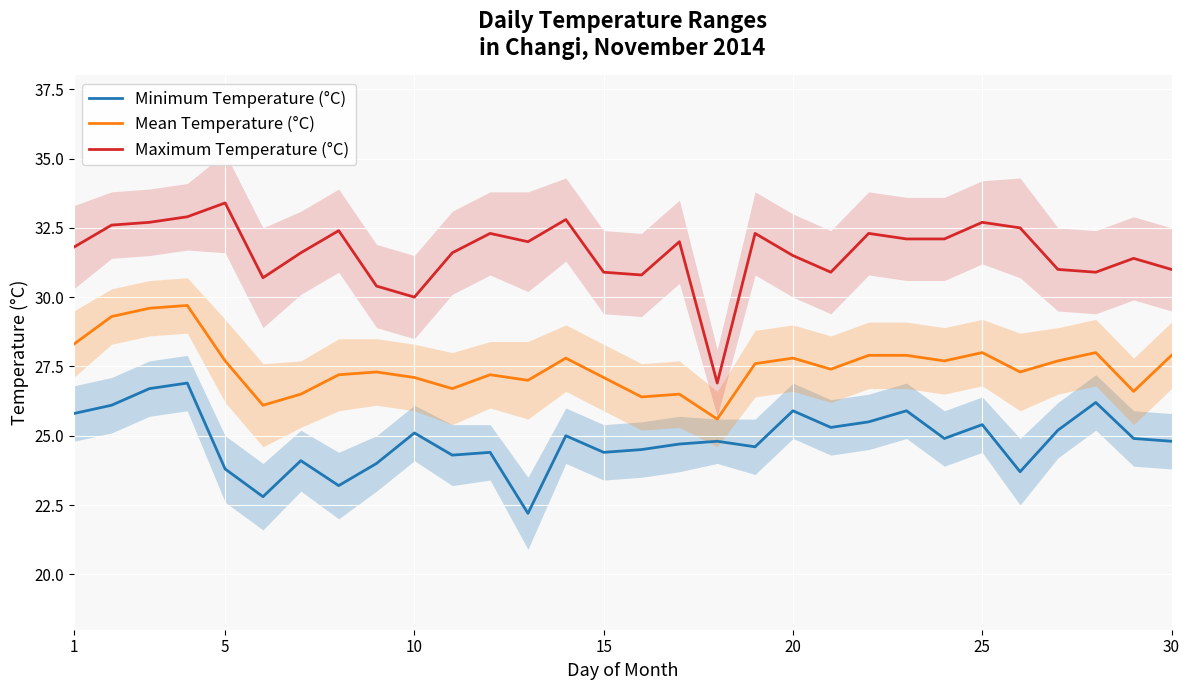

What are all the series names shown in the legend?

Minimum Temperature (°C), Mean Temperature (°C), Maximum Temperature (°C)